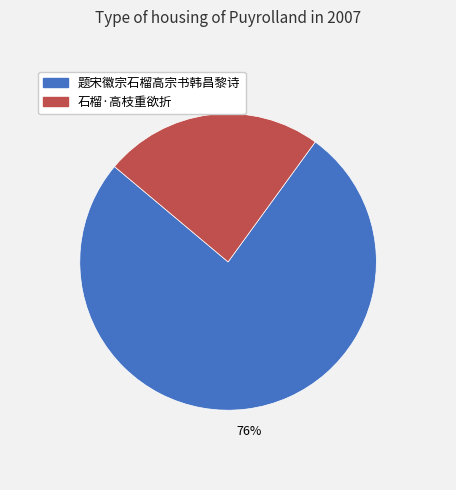

What is the ratio of the value at 题宋徽宗石榴高宗书韩昌黎诗 to the value at 石榴·高枝重欲折?

3.2